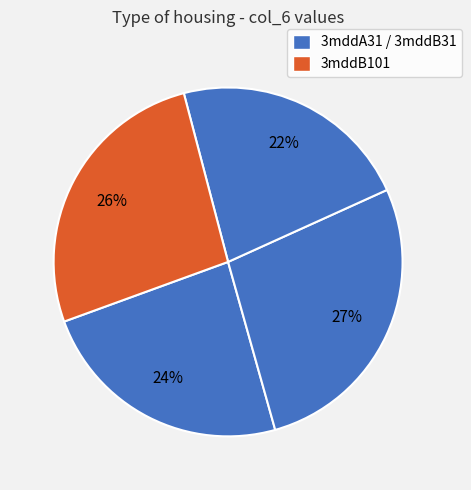

Count the number of slices in the pie.

4